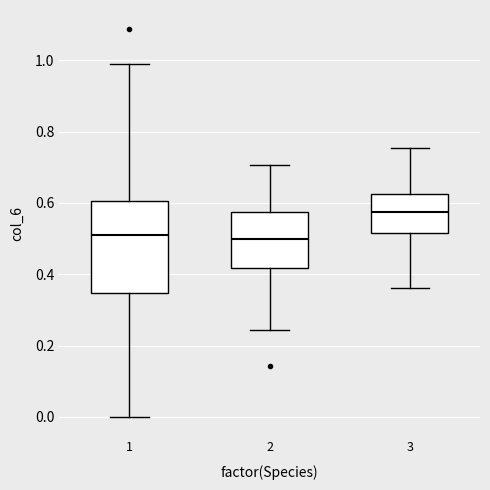

Which box's median line is the highest?

3